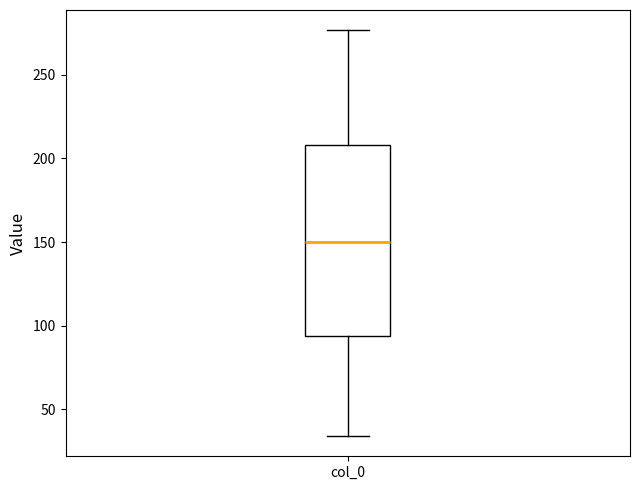

Transcribe this box plot: give where the median line is, the range the box spans, and where the two whiskers end, as read against the y-axis. The values are not printed on the chart, so give them approximately, as read against the axis.

median 150, box 95 to 210, whiskers 35 to 275